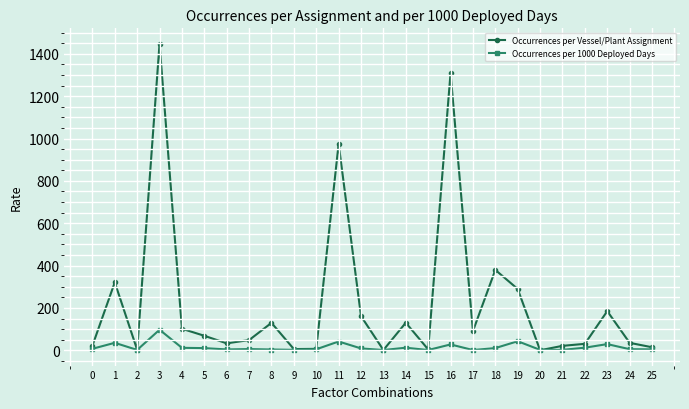

Where is the first local minimum for Occurrences per Vessel/Plant Assignment?

2